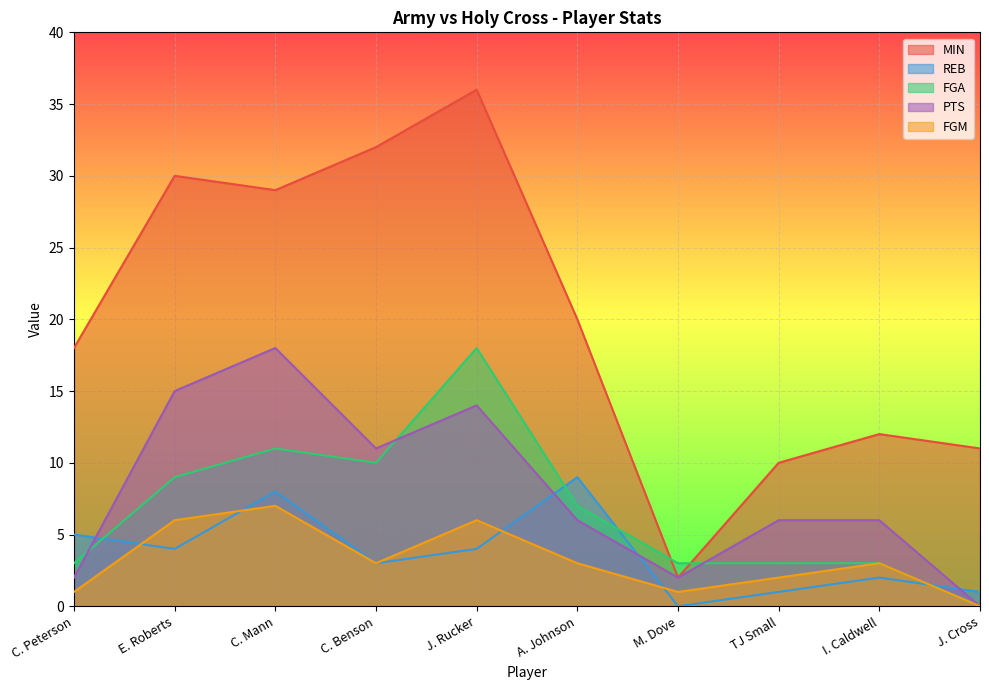

Is it true that FGM equals -4 at J. Cross?

False